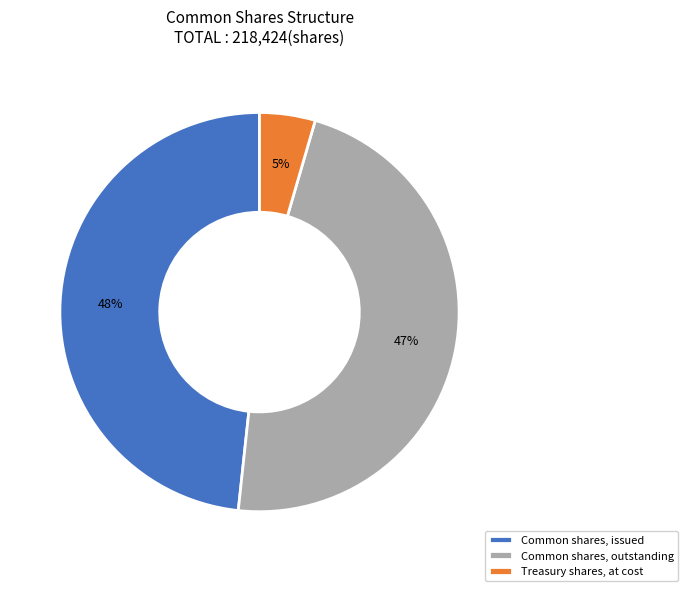

To the nearest percent, what percentage of the pie is Common shares, issued?

48%